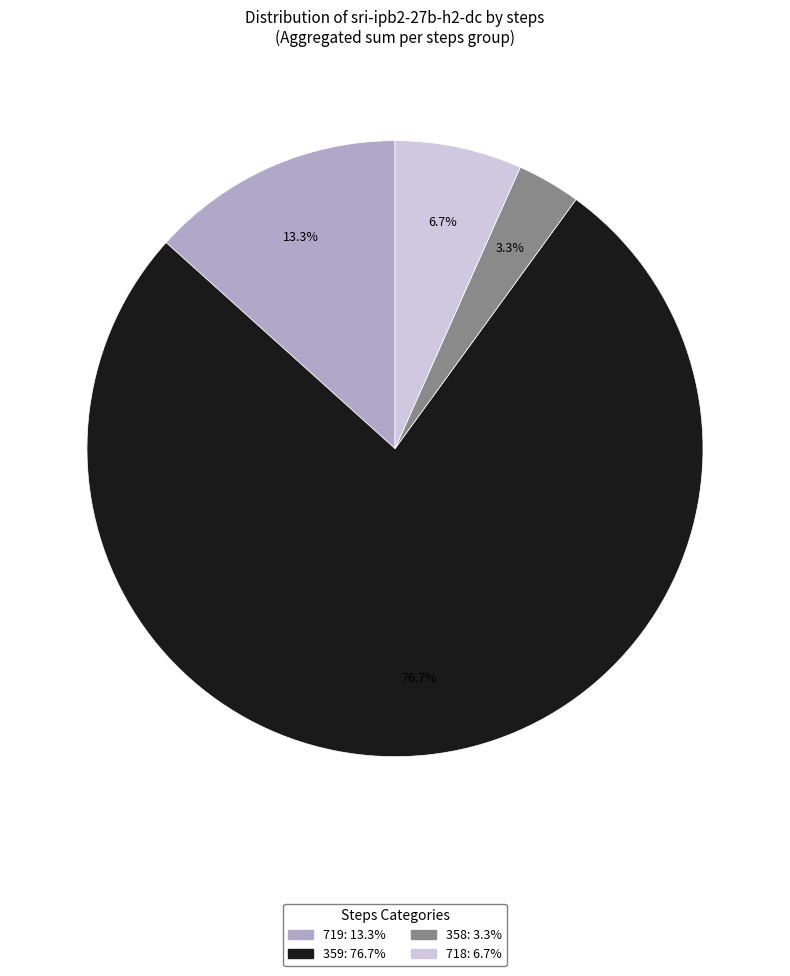

Does any single category account for the majority?

Yes